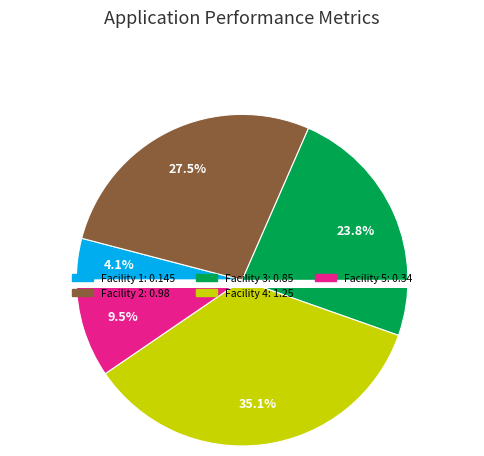

True or false: Facility 3 accounts for 30% of the total.

False